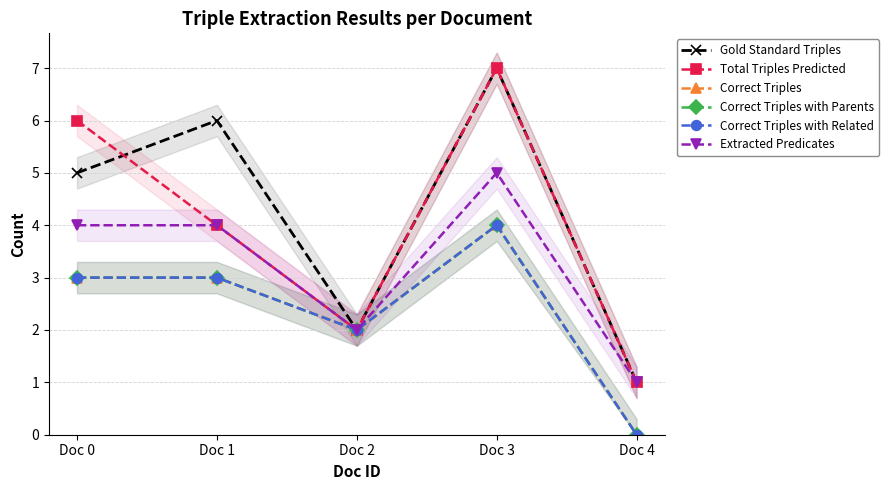

True or false: Total Triples Predicted and Extracted Predicates cross at least once.

False